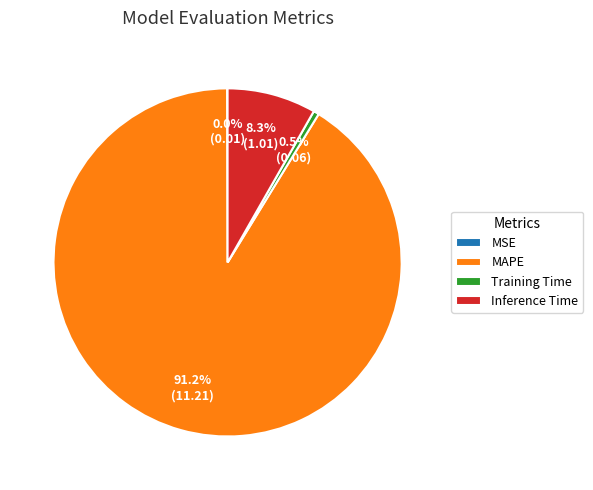

To the nearest percent, what is the combined percentage of Training Time and Inference Time?

9%